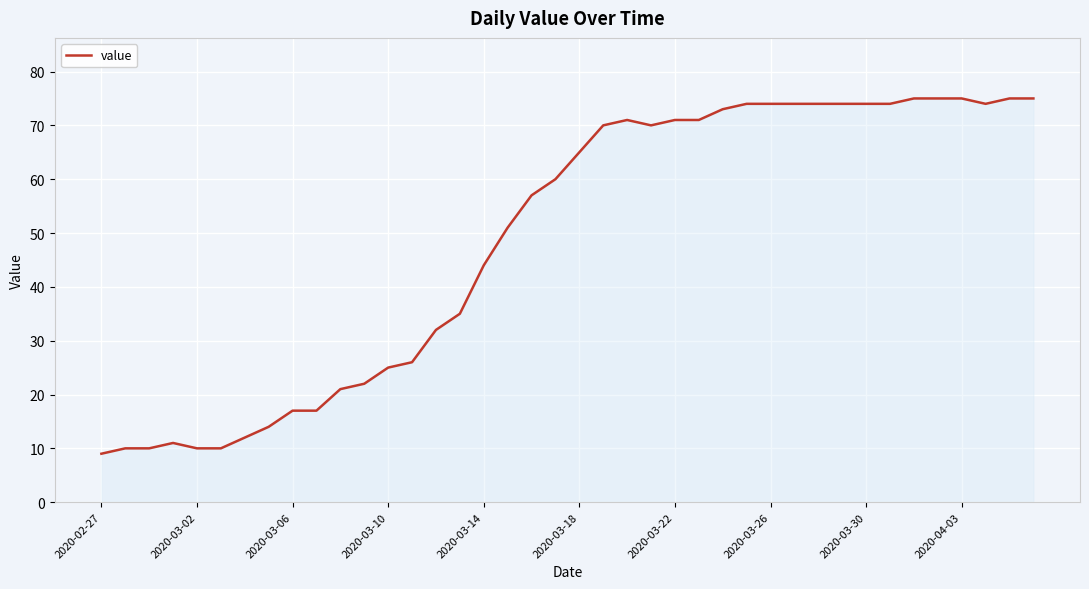

What is the maximum value shown in the chart?

75